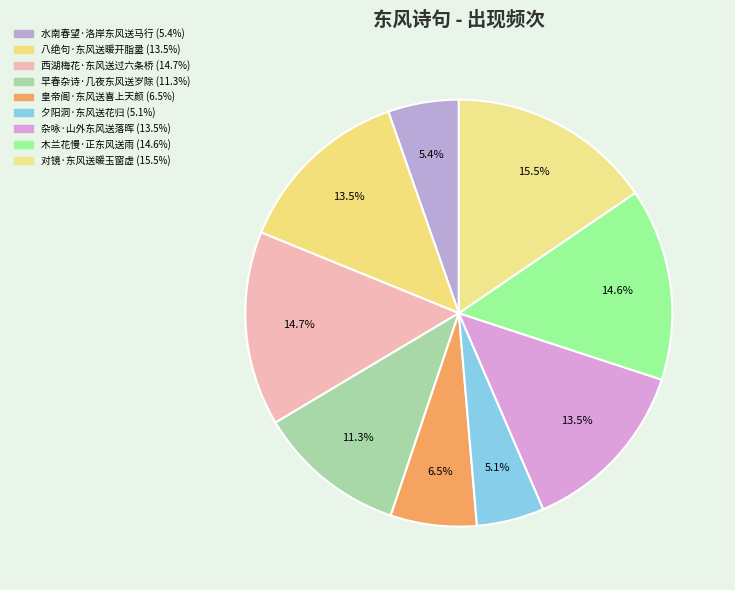

What is the smallest slice in the pie chart?

夕阳洞·东风送花归